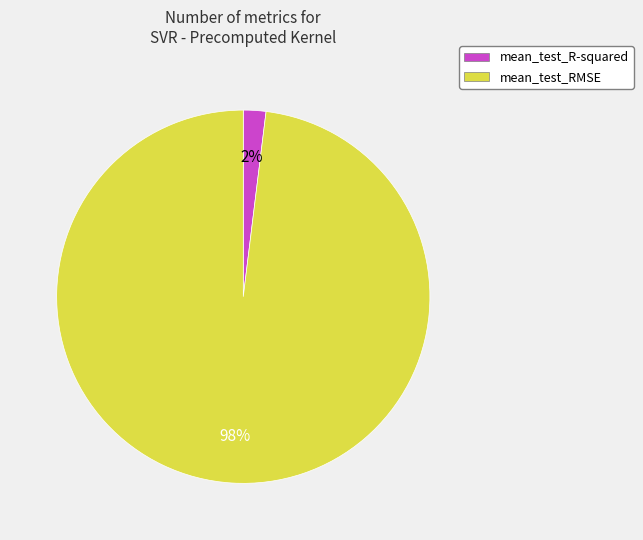

Does mean_test_R-squared represent more than half of the total?

No